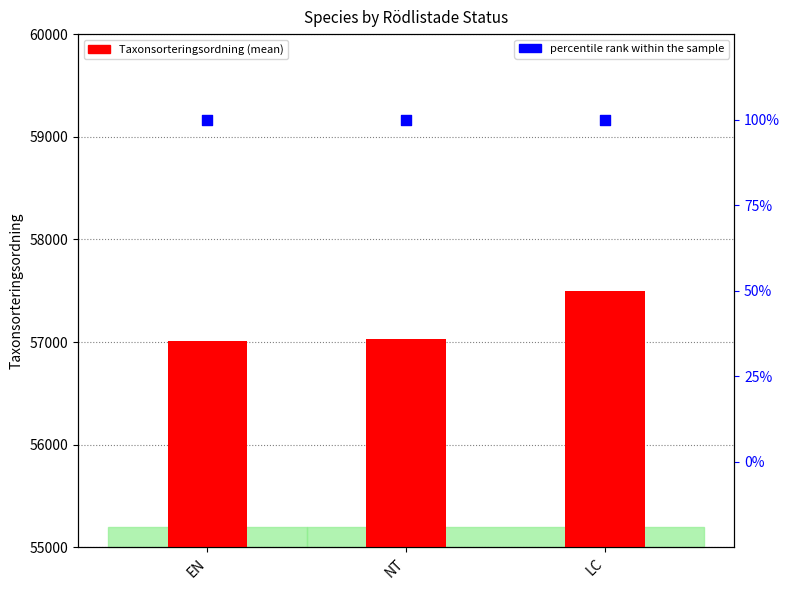

Which series has the largest Y range (max minus min)?

Taxonsorteringsordning